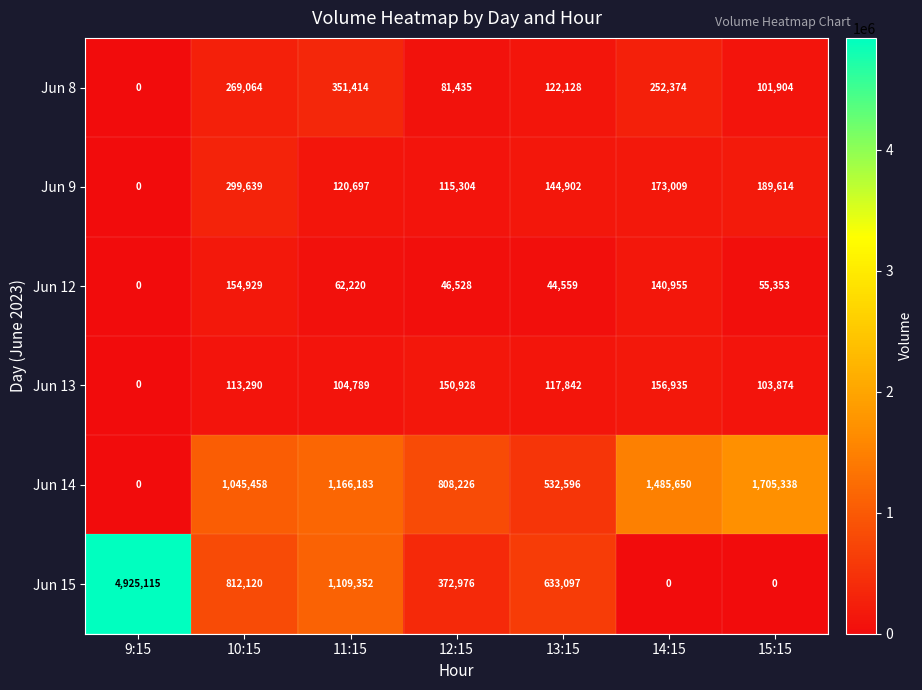

The Jun 13 series shows 183705 at 11:15. True or false?

False